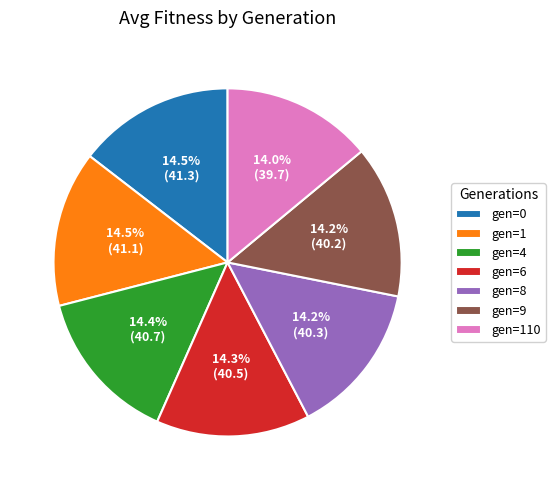

How much of the chart is everything except gen=110?

86.0%